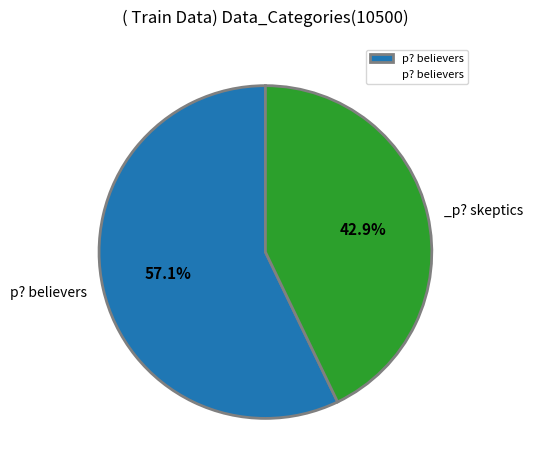

Is there a majority slice in this chart?

Yes